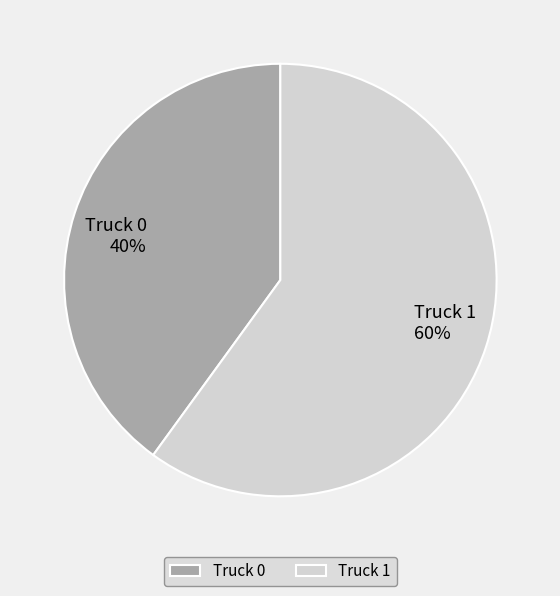

Which category has the biggest portion of the pie?

Truck 1